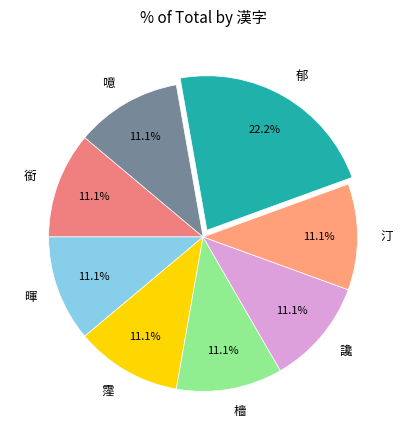

Approximately how many times larger is the value at 檣 compared to 暉?

1.0